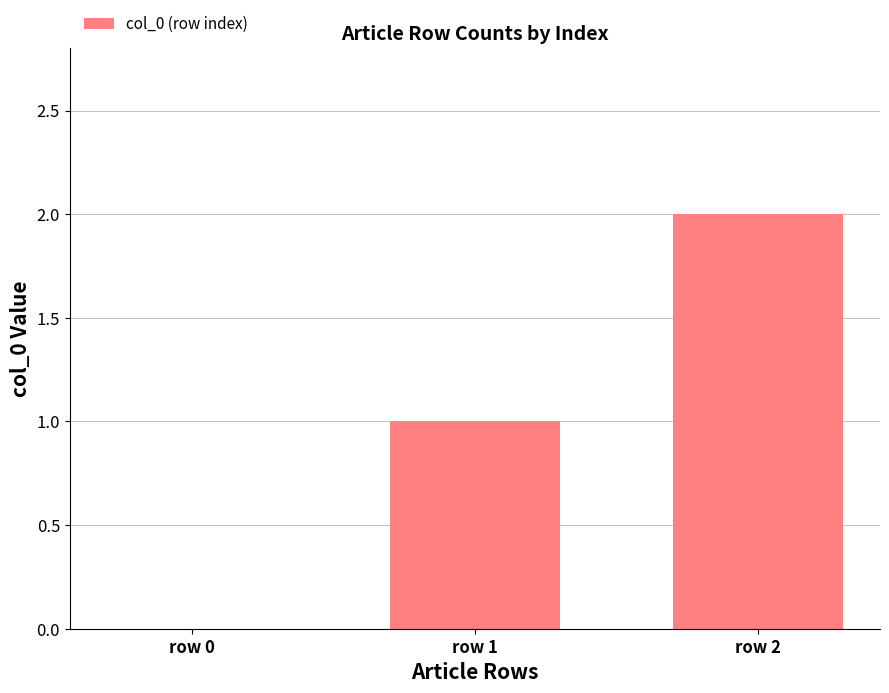

Count the number of data series in this chart.

1